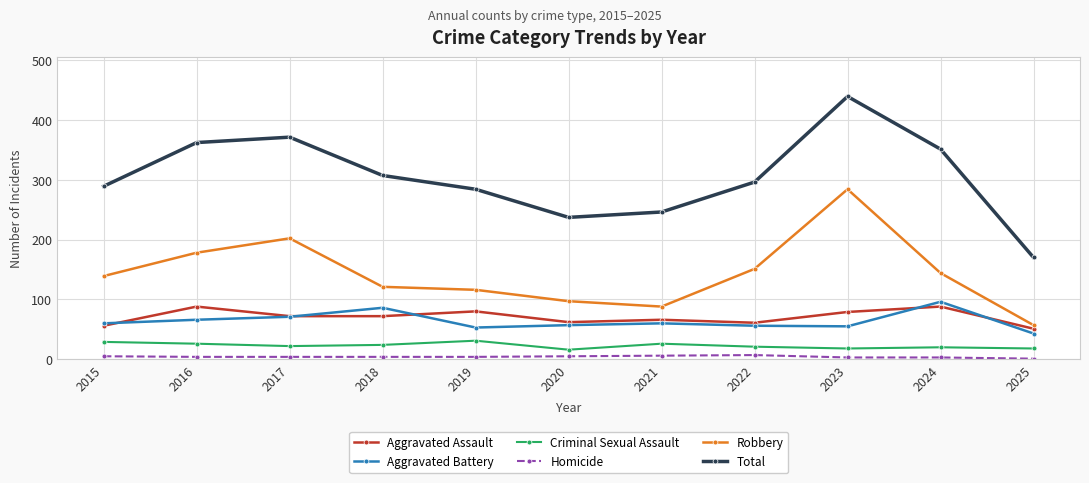

What is the value of the Total point at the 4th from the left?

307